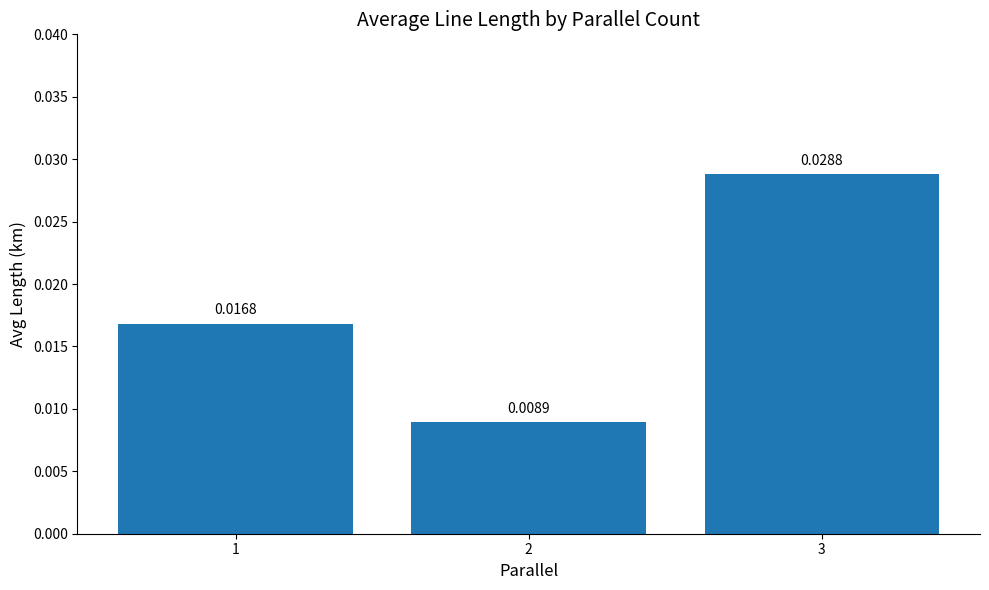

Rank the categories by value from lowest to highest.

2, 1, 3